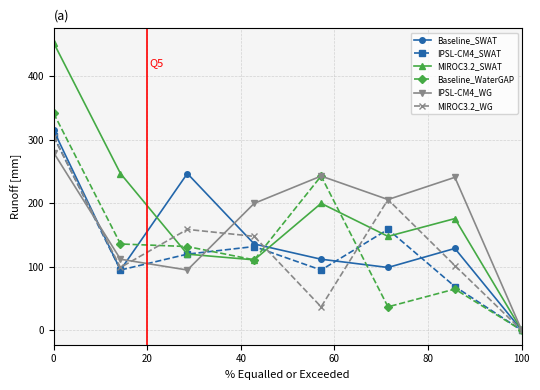

What is the sum of all IPSL-CM4_WG values?

1377